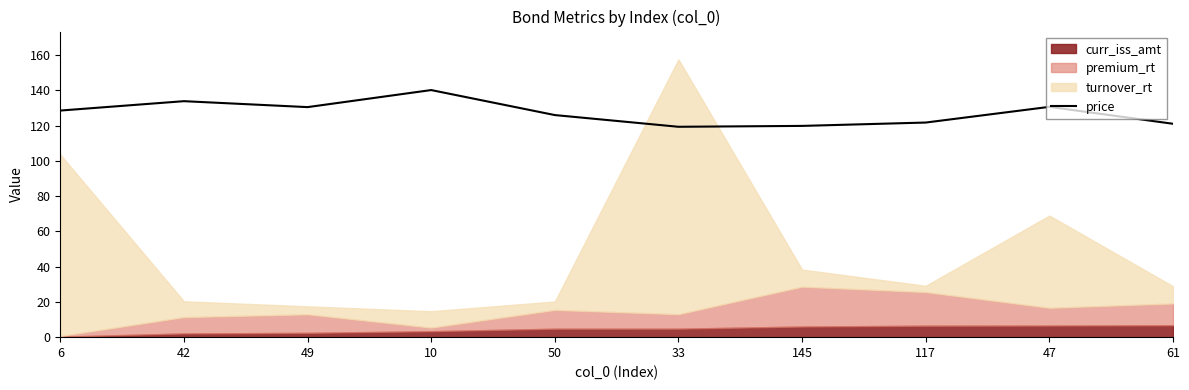

Reading left to right, extract all data points from this chart.

128.5	133.8	130.4	140.1	125.9	119.3	119.8	121.7	130.6	121.0